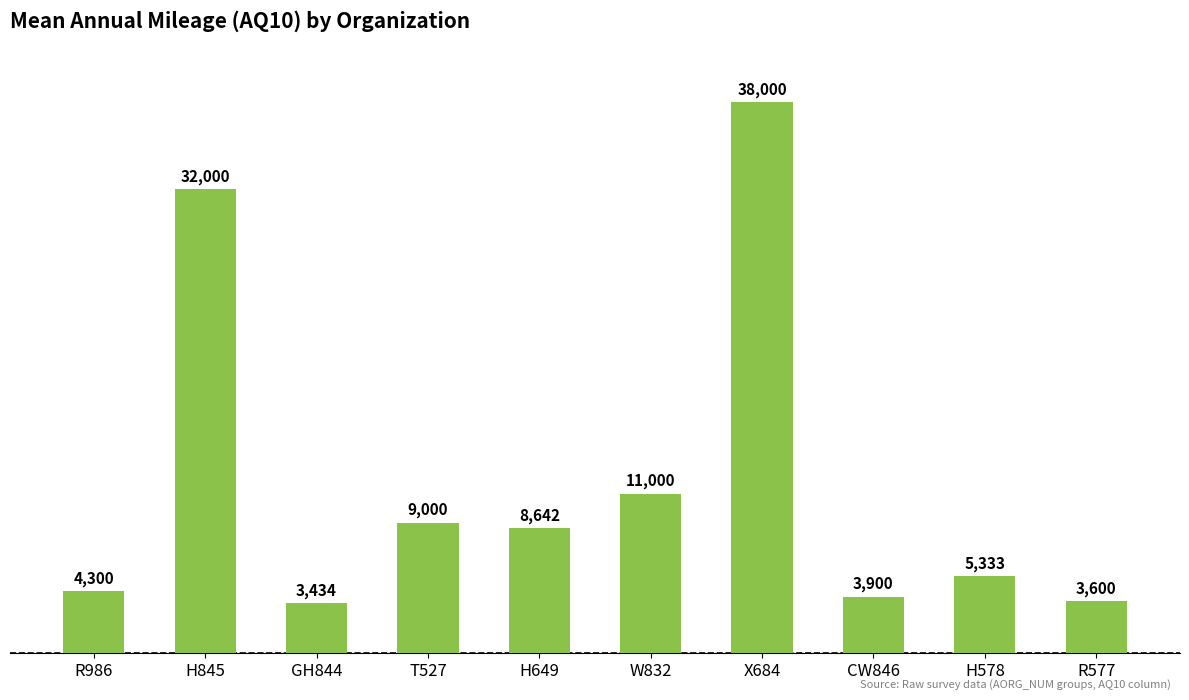

Count the number of values greater than 8641.

5